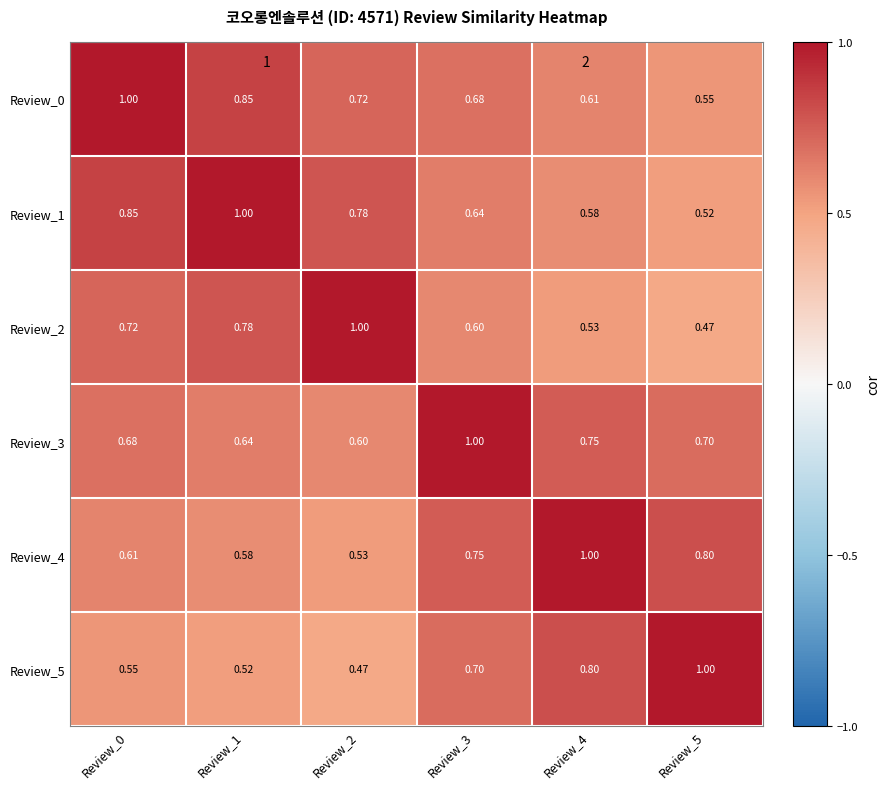

Reading left to right, list all the values displayed in this chart.

Review_0: Review_0=1.0	Review_1=0.8	Review_2=0.7	Review_3=0.7	Review_4=0.6	Review_5=0.6
Review_1: Review_0=0.8	Review_1=1.0	Review_2=0.8	Review_3=0.6	Review_4=0.6	Review_5=0.5
Review_2: Review_0=0.7	Review_1=0.8	Review_2=1.0	Review_3=0.6	Review_4=0.5	Review_5=0.5
Review_3: Review_0=0.7	Review_1=0.6	Review_2=0.6	Review_3=1.0	Review_4=0.8	Review_5=0.7
Review_4: Review_0=0.6	Review_1=0.6	Review_2=0.5	Review_3=0.8	Review_4=1.0	Review_5=0.8
Review_5: Review_0=0.6	Review_1=0.5	Review_2=0.5	Review_3=0.7	Review_4=0.8	Review_5=1.0